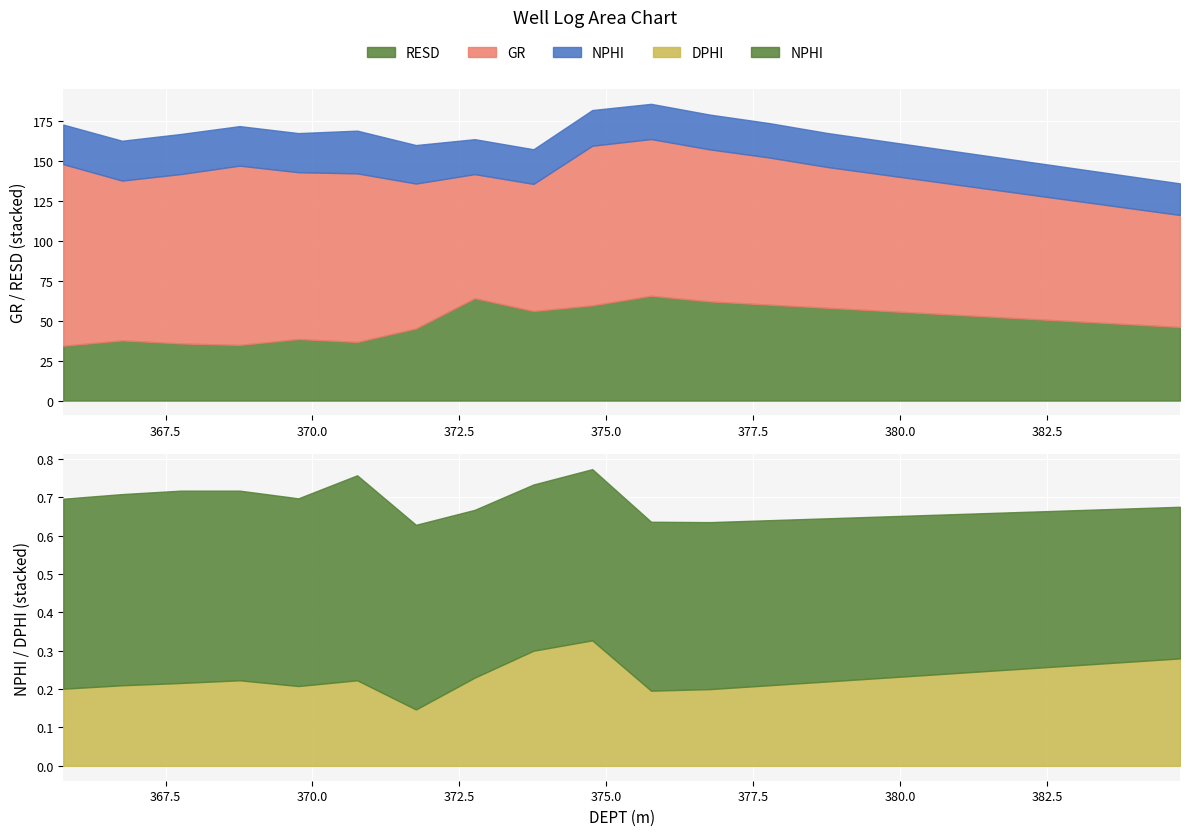

Which series has the largest total across all categories?

GR